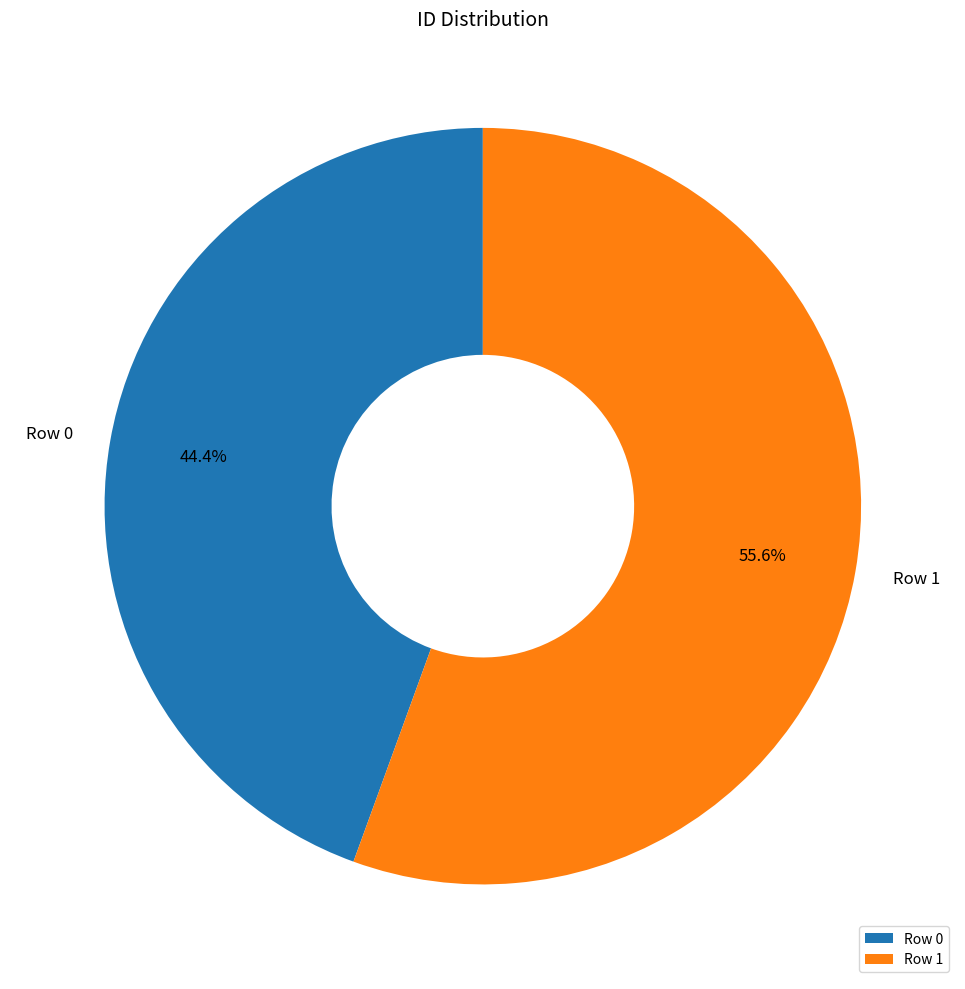

Combined, do Row 0 and Row 1 account for over 50%?

Yes